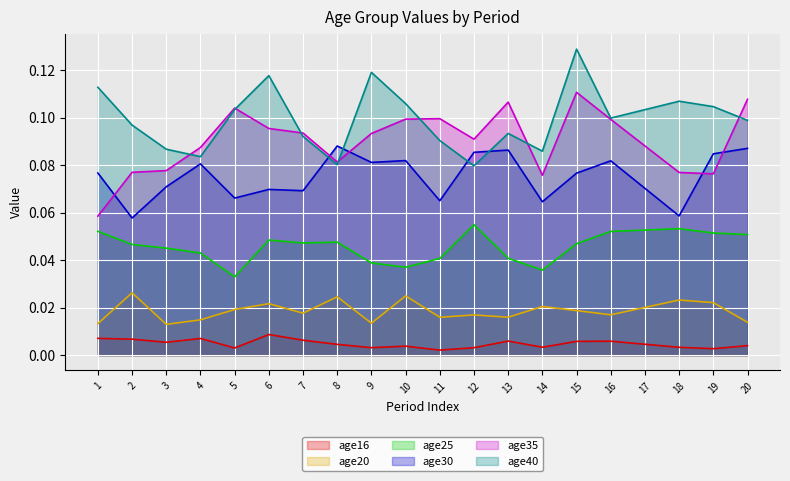

Reading left to right, transcribe all the data shown in this chart.

age16: 0.0	0.0	0.0	0.0	0.0	0.0	0.0	0.0	0.0	0.0	0.0	0.0	0.0	0.0	0.0	0.0	0.0	0.0	0.0	0.0
age20: 0.0	0.0	0.0	0.0	0.0	0.0	0.0	0.0	0.0	0.0	0.0	0.0	0.0	0.0	0.0	0.0	0.0	0.0	0.0	0.0
age25: 0.1	0.0	0.0	0.0	0.0	0.0	0.0	0.0	0.0	0.0	0.0	0.1	0.0	0.0	0.0	0.1	0.1	0.1	0.1	0.1
age30: 0.1	0.1	0.1	0.1	0.1	0.1	0.1	0.1	0.1	0.1	0.1	0.1	0.1	0.1	0.1	0.1	0.1	0.1	0.1	0.1
age35: 0.1	0.1	0.1	0.1	0.1	0.1	0.1	0.1	0.1	0.1	0.1	0.1	0.1	0.1	0.1	0.1	0.1	0.1	0.1	0.1
age40: 0.1	0.1	0.1	0.1	0.1	0.1	0.1	0.1	0.1	0.1	0.1	0.1	0.1	0.1	0.1	0.1	0.1	0.1	0.1	0.1